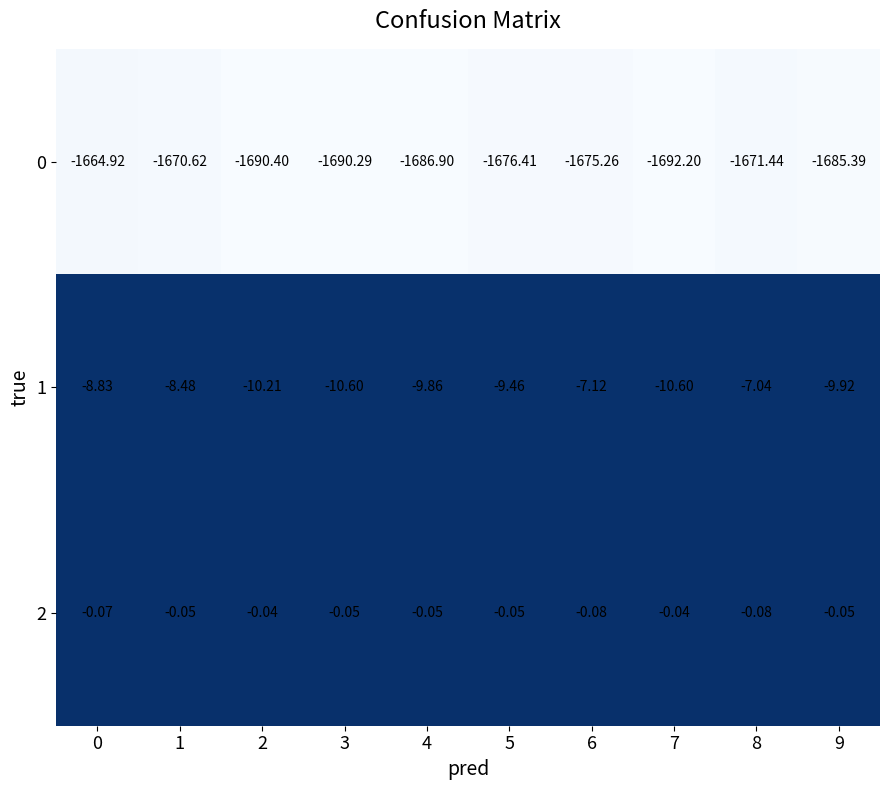

Is the value of 1 at 1 greater than the value of 2 at 6?

No